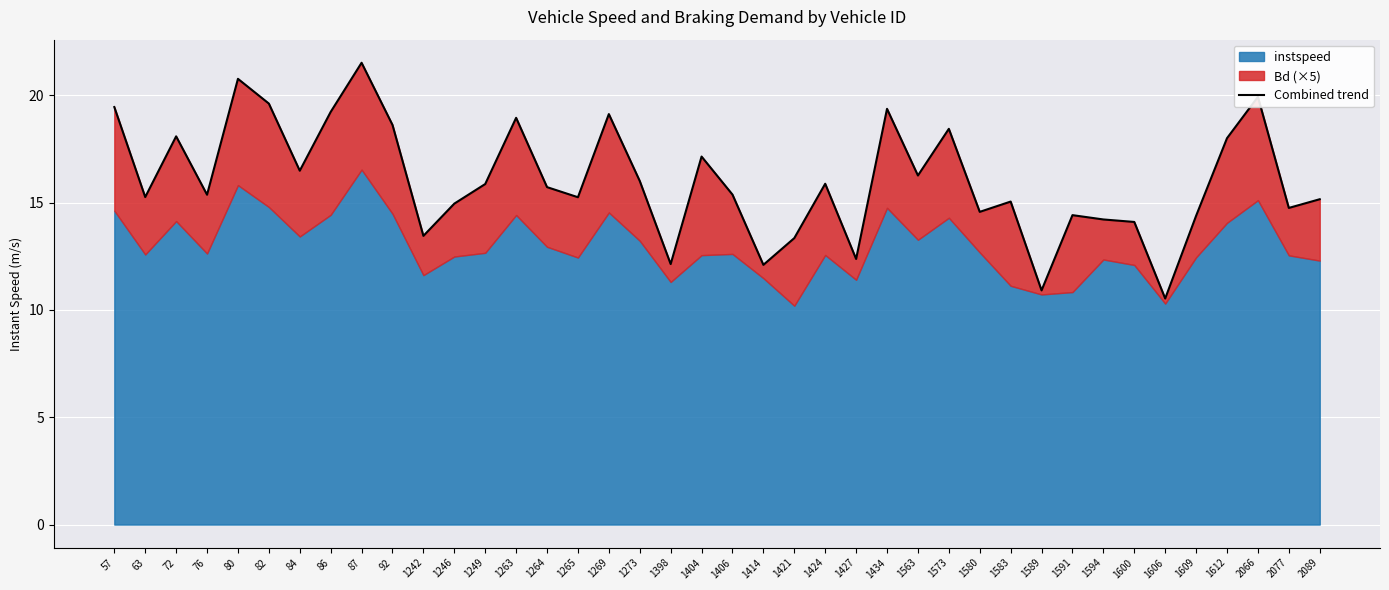

What is the sum of the values at 57 and 1606?

30.0